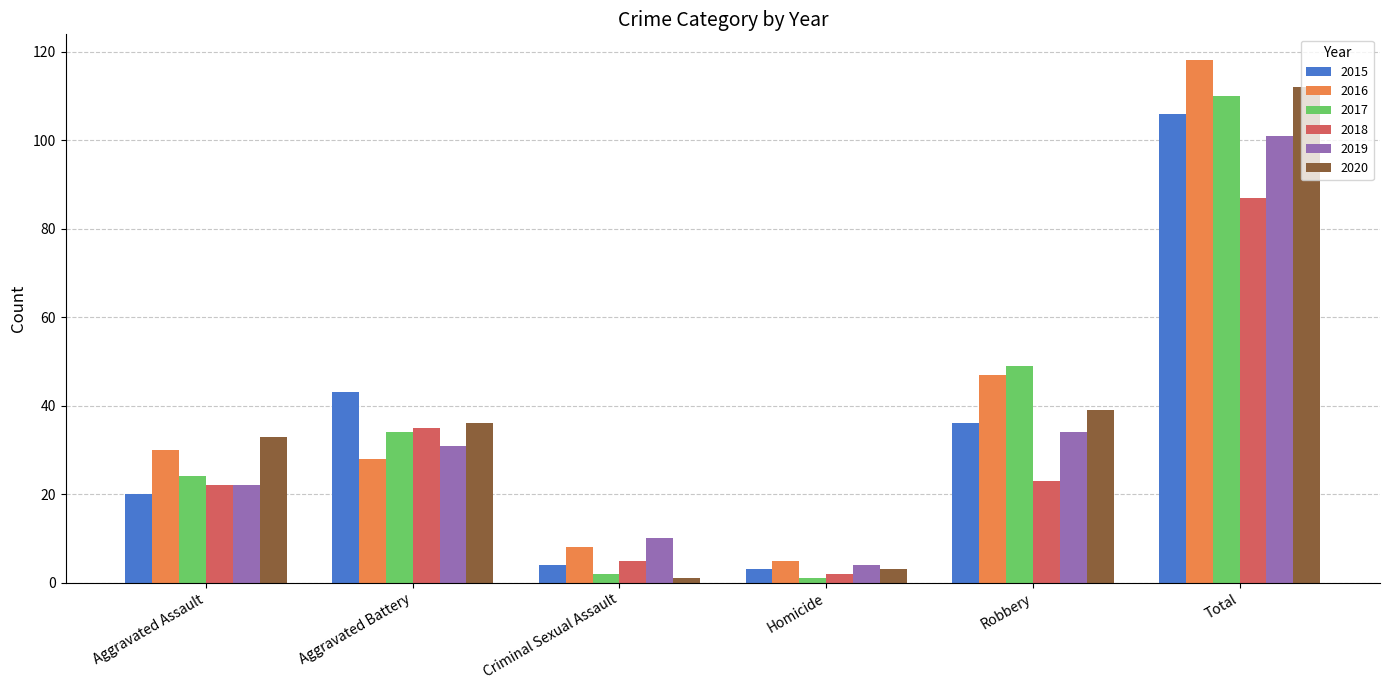

How many bars are there in total?

36